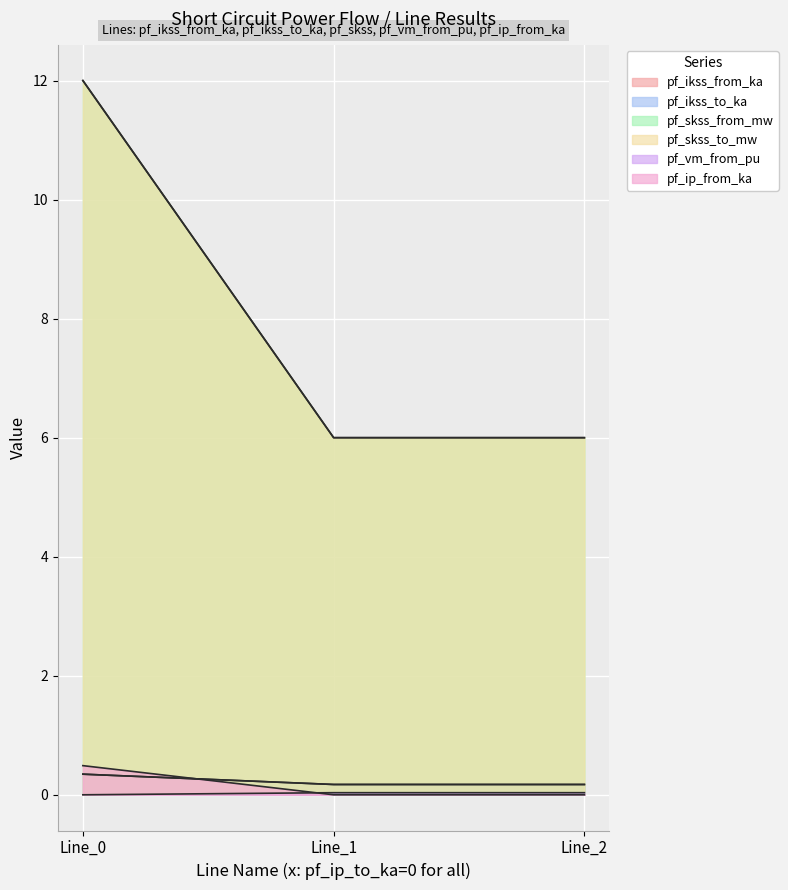

What is the sum of all pf_ip_from_ka values?

0.5